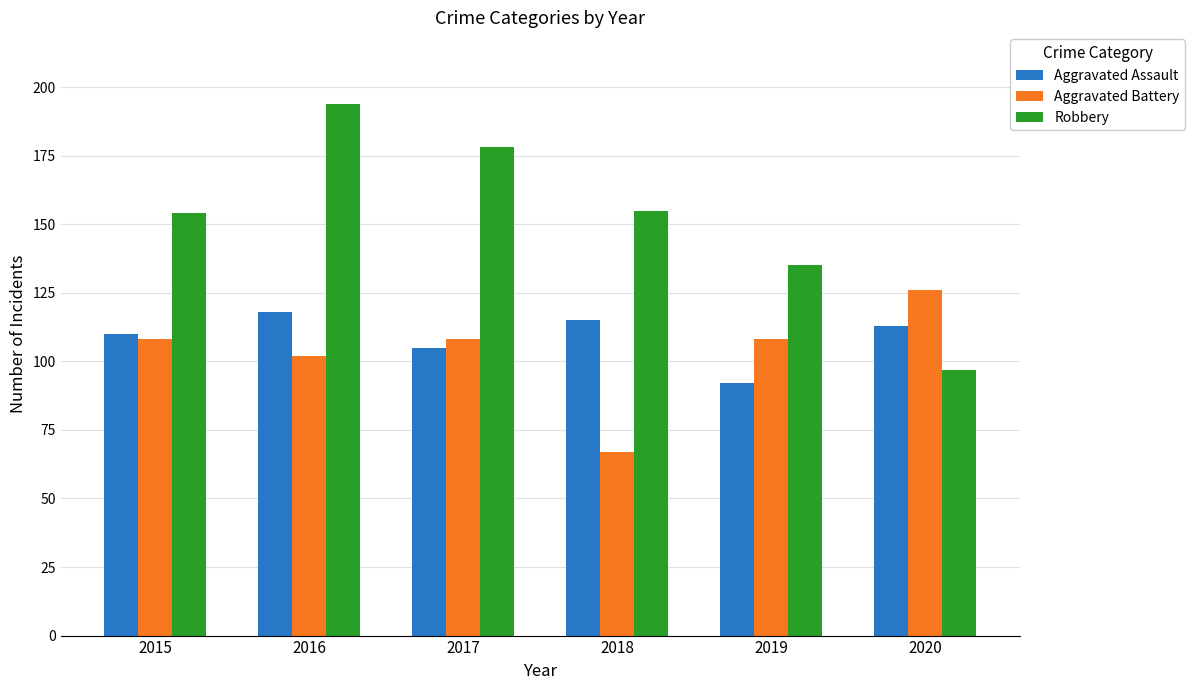

At how many categories does at least one series exceed 192?

1